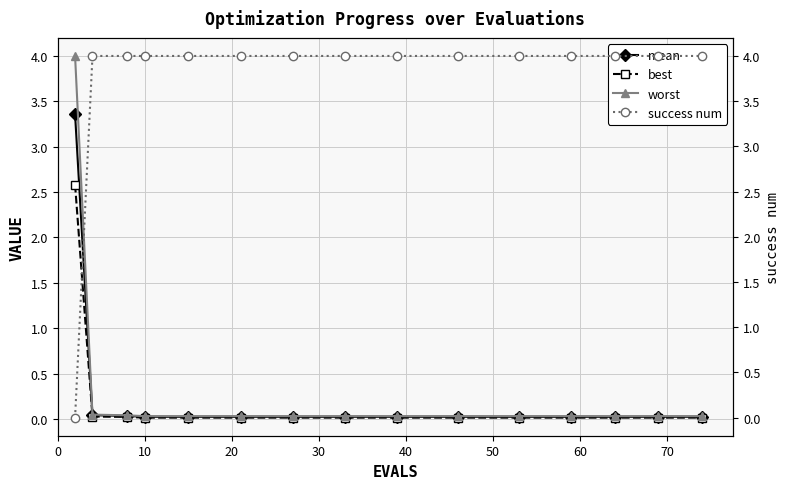

True or false: worst has more than 0 interior local peaks.

False